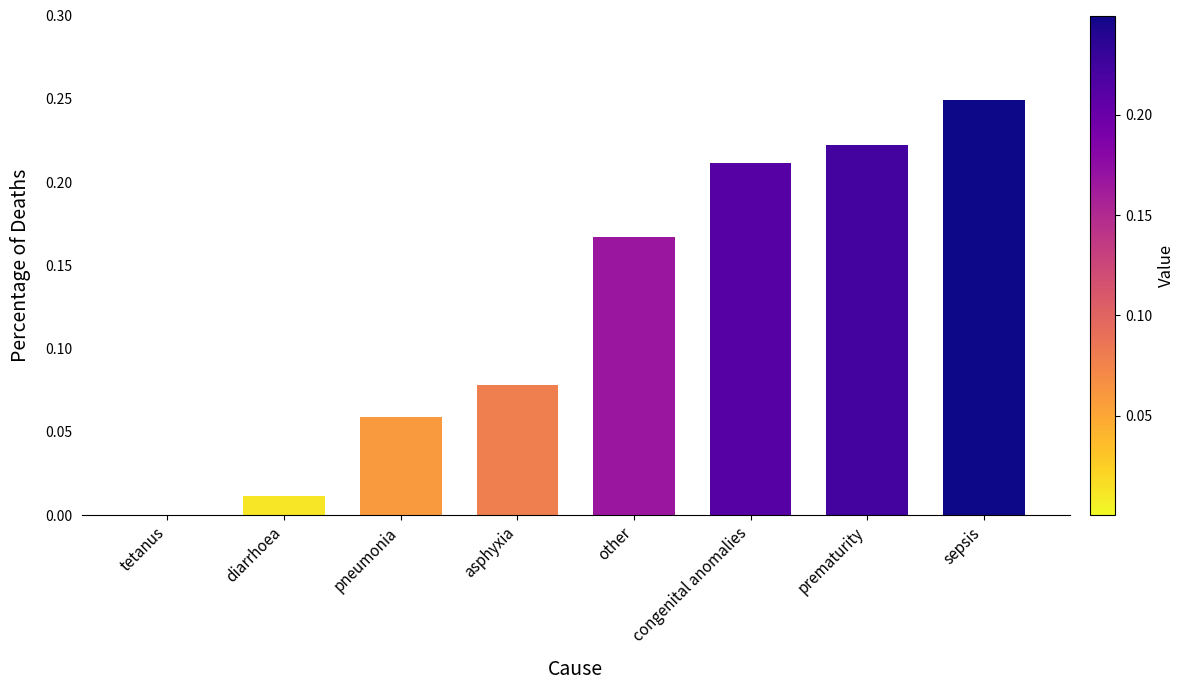

The chart shows a value of 0.0 at pneumonia. True or false?

False